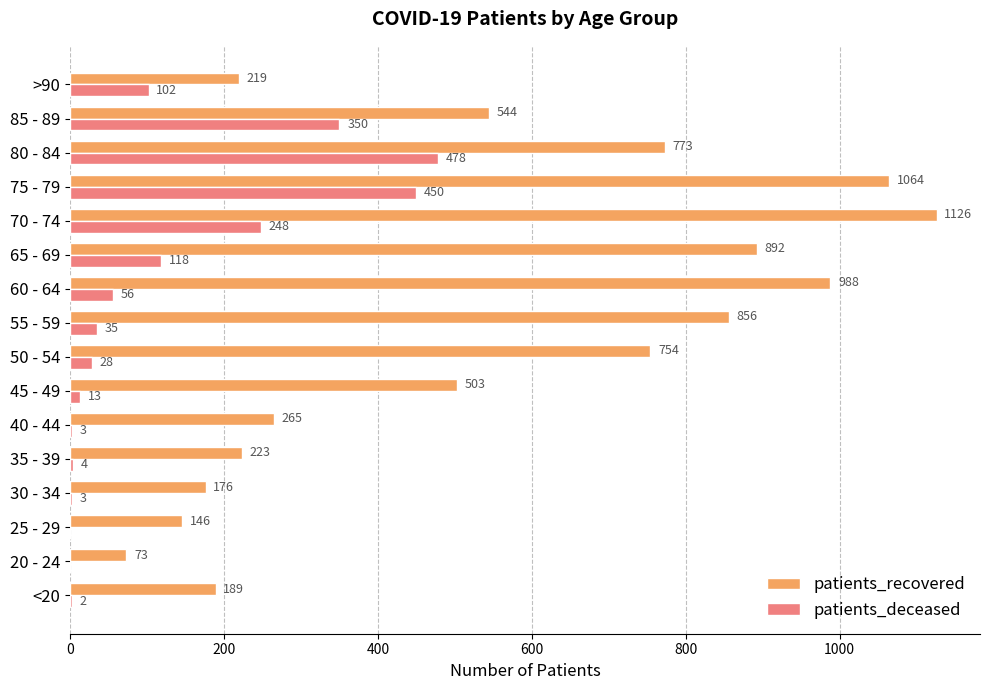

The value of patients_recovered at 80 - 84 is 773. True or false?

True